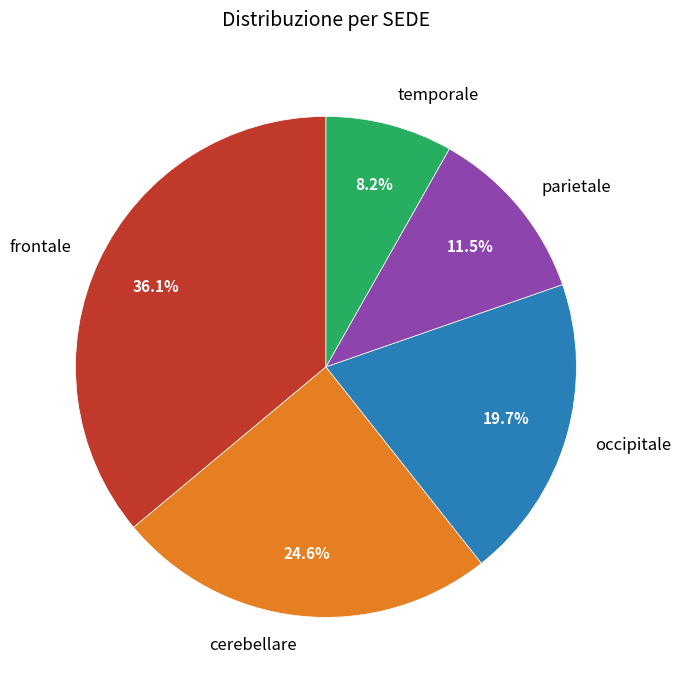

What is the ratio of the value at parietale to the value at occipitale?

0.6